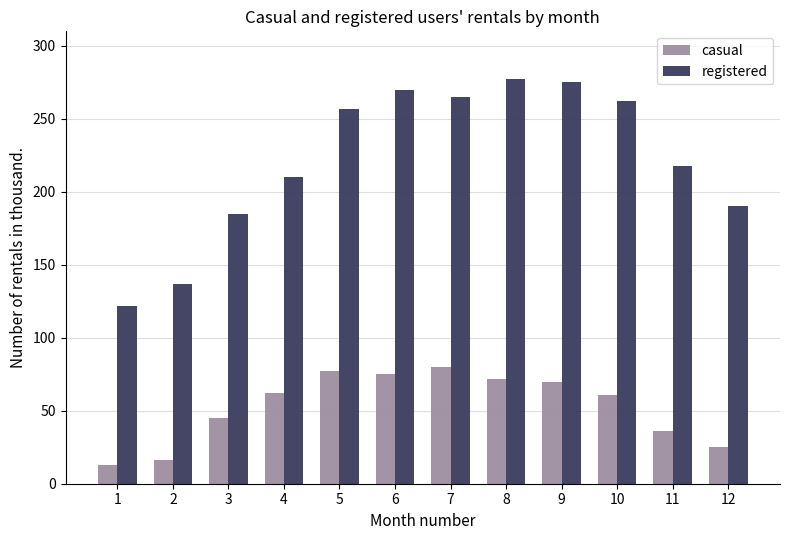

What is the lowest value of the registered series?

122